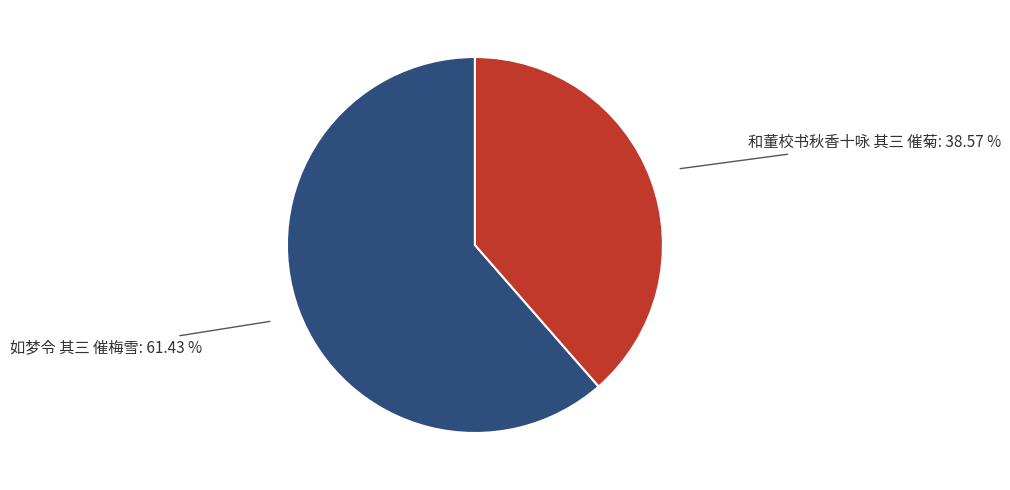

Rank the categories by value from highest to lowest.

如梦令 其三 催梅雪, 和董校书秋香十咏 其三 催菊